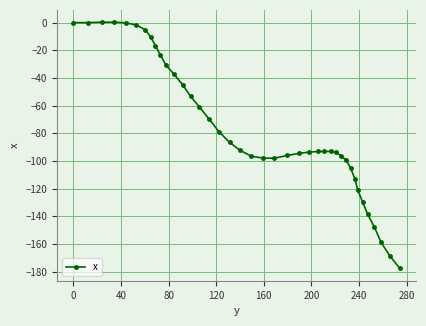

What is the difference between the maximum and second lowest values?

168.8